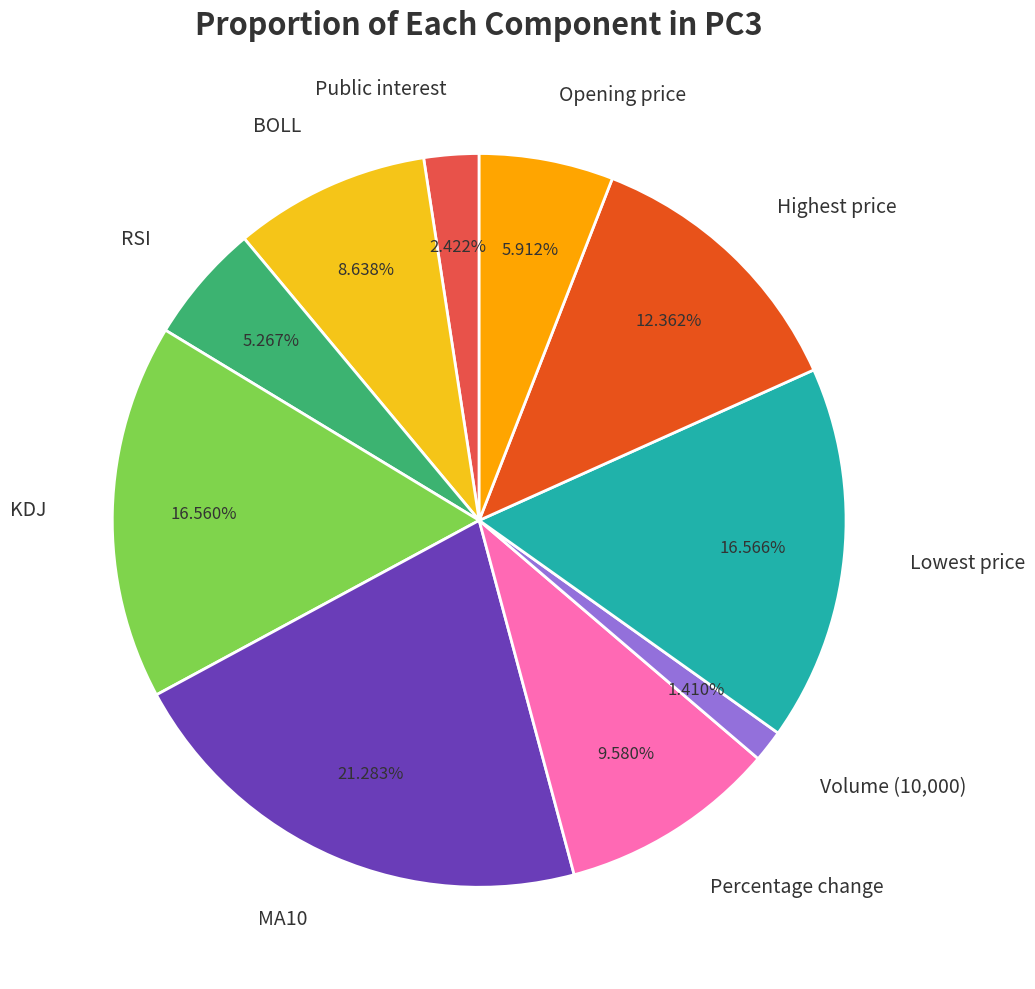

How many slices are in this pie chart?

10